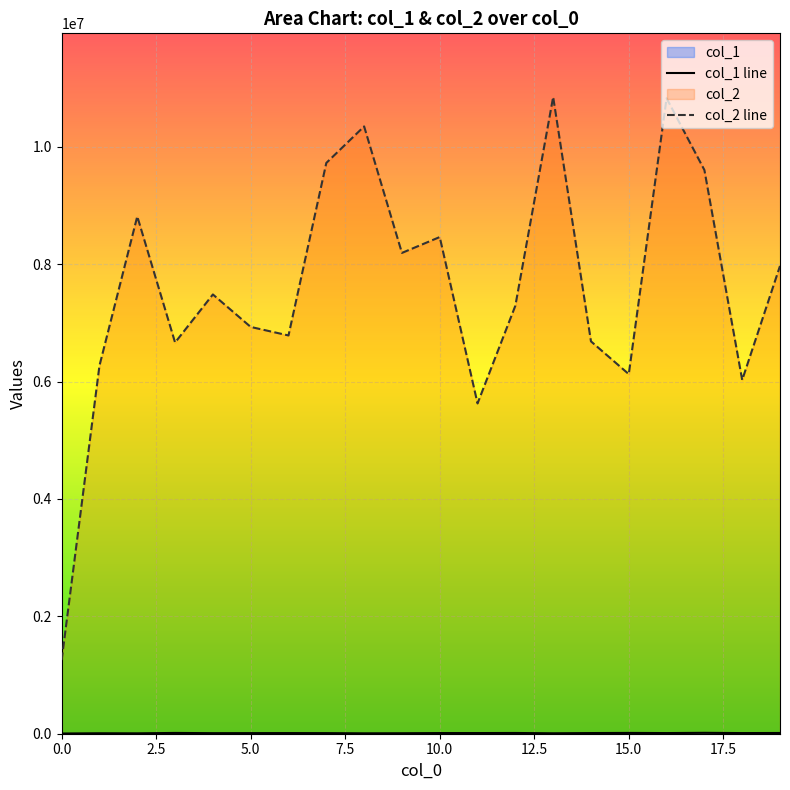

Reading left to right, list all the values displayed in this chart.

col_1: 0=3478	1=7766	2=6535	3=13373	4=9424	5=10210	6=10862	7=10093	8=6713	9=8219	10=11105	11=11234	12=12656	13=7446	14=11351	15=13629	16=11052	17=15305	18=10953	19=12613
col_2: 0=1254958	1=6271468	2=8814721	3=6665566	4=7484839	5=6931304	6=6786198	7=9725722	8=10348097	9=8192727	10=8462893	11=5628003	12=7292825	13=10849241	14=6685418	15=6127456	16=10828312	17=9605347	18=6027536	19=7970679